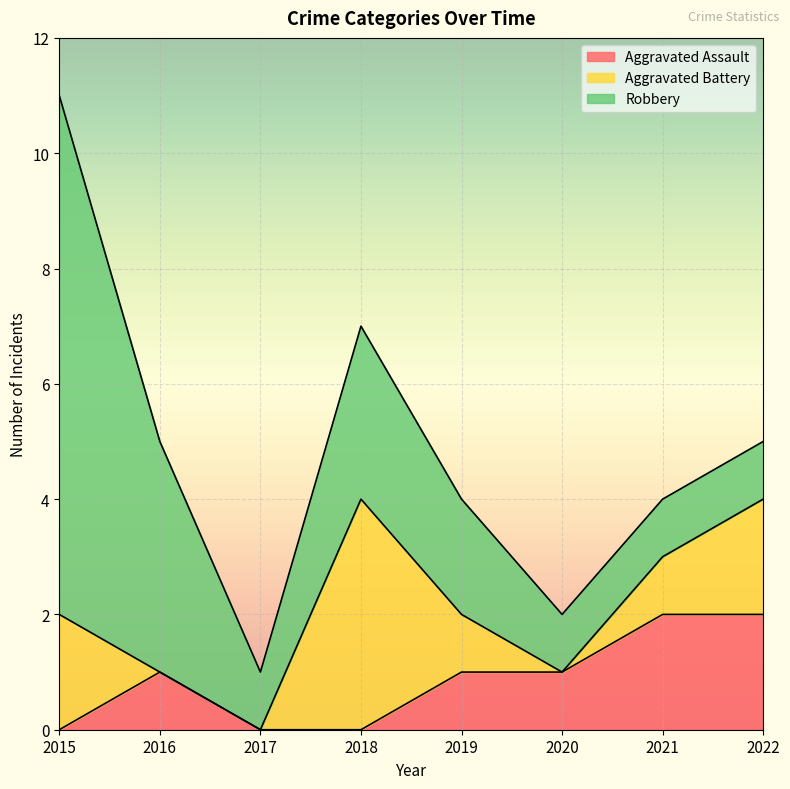

What is the value of the Aggravated Battery point at the 1st from the left?

2